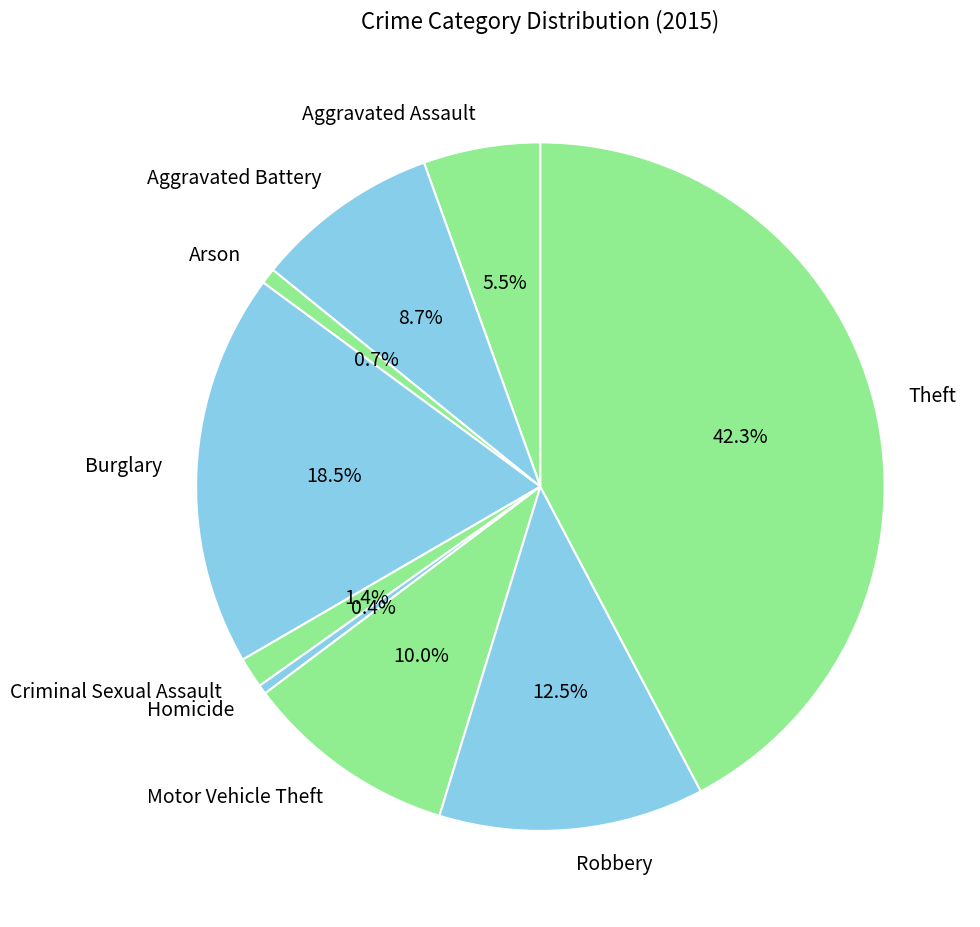

Does Theft represent more than half of the total?

No